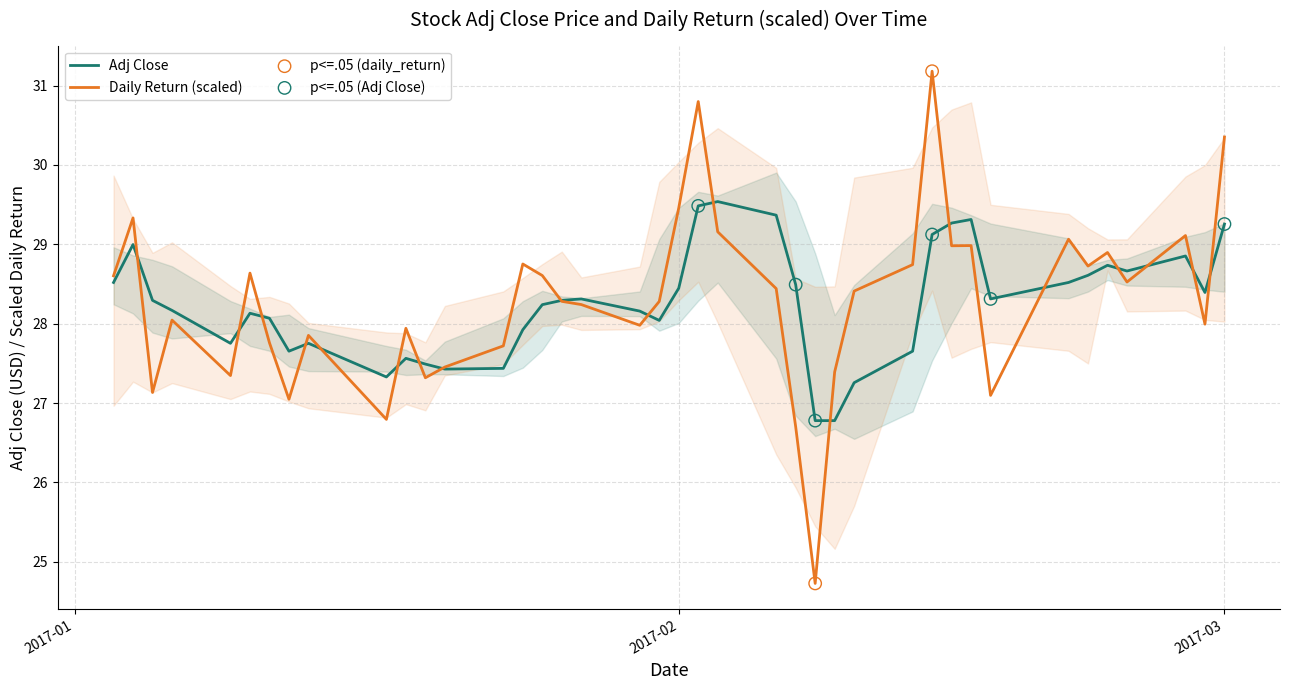

What is the maximum value for Adj Close?

29.5